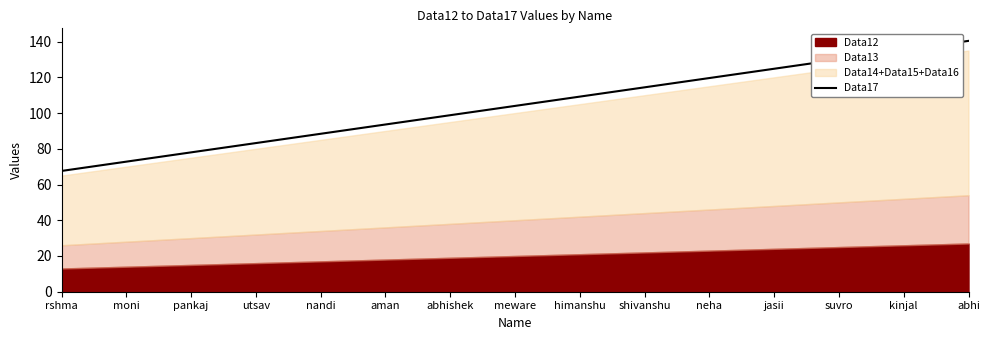

Rank the categories by value from lowest to highest.

rshma, moni, pankaj, utsav, nandi, aman, abhishek, meware, himanshu, shivanshu, neha, jasii, suvro, kinjal, abhi